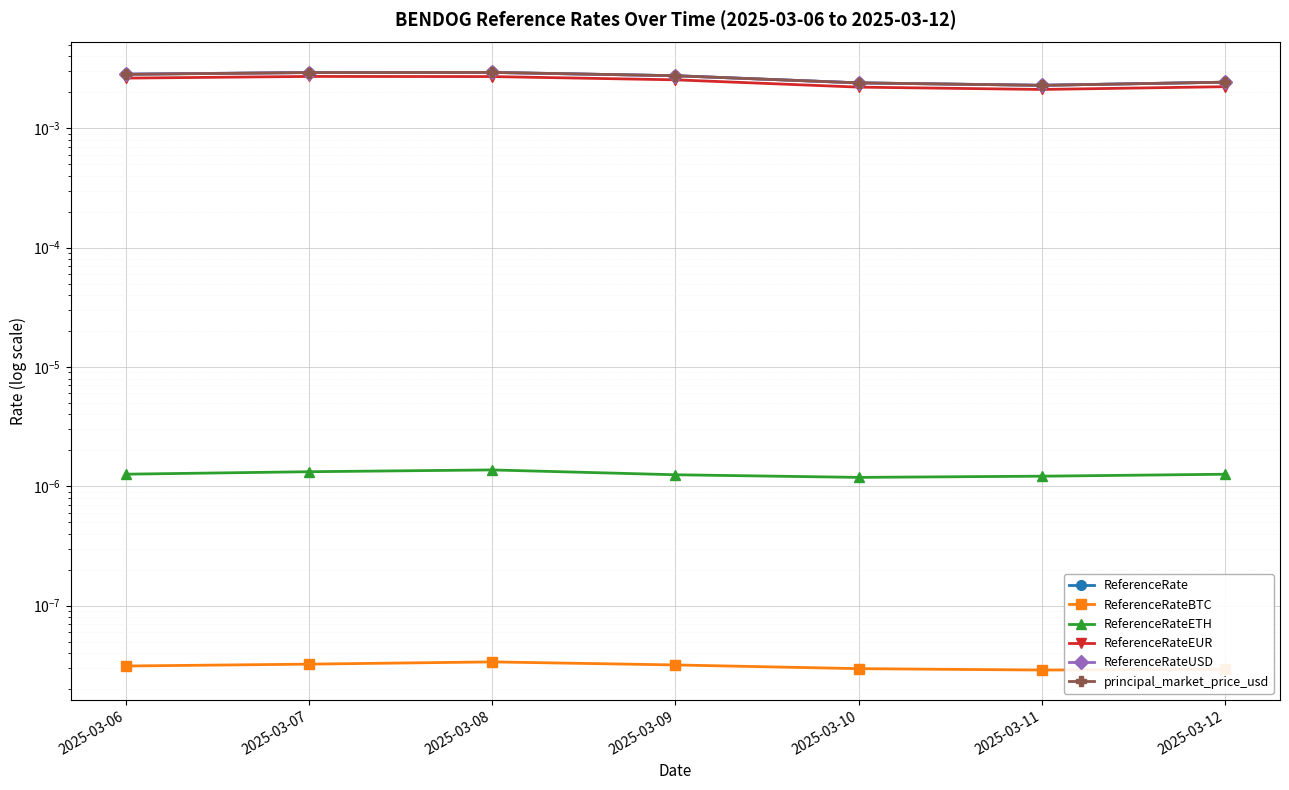

How many lines are shown in the chart?

6